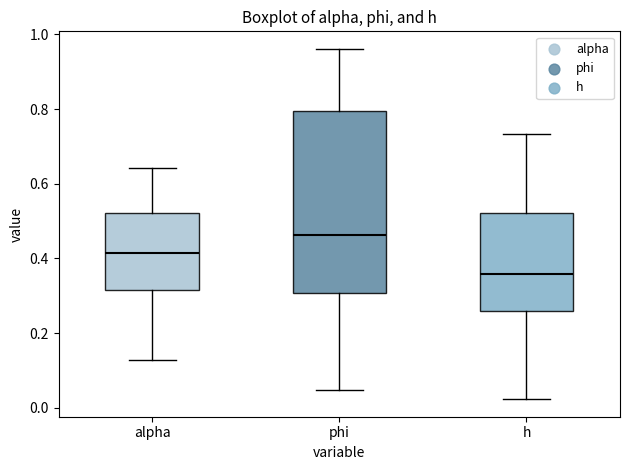

Reading left to right, read every box against the y-axis: the position of its median line, the range the box covers, and the ends of its whiskers. The values are not printed on the chart, so give them approximately, as read against the axis.

alpha: median 0.42, box 0.32 to 0.52, whiskers 0.12 to 0.64
phi: median 0.46, box 0.30 to 0.80, whiskers 0.04 to 0.96
h: median 0.36, box 0.26 to 0.52, whiskers 0.02 to 0.74